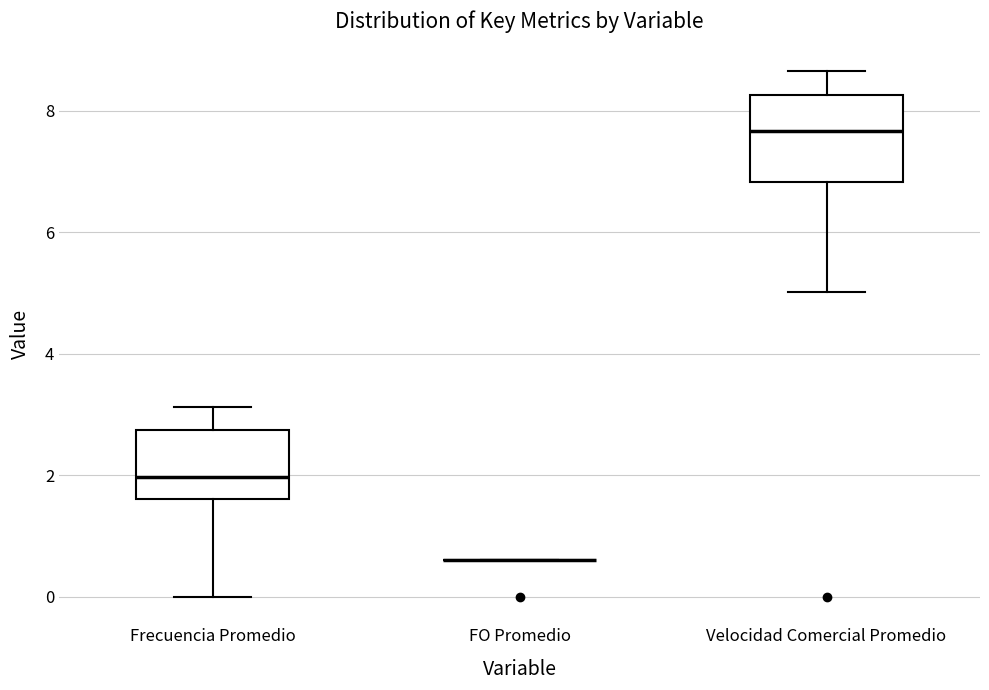

Reading left to right, transcribe this box plot: for each box, give where its median line is, the range the box spans, and where its two whiskers end, as read against the y-axis. The values are not printed on the chart, so give them approximately, as read against the axis.

Frecuencia Promedio: median 2.0, box 1.6 to 2.8, whiskers 0.0 to 3.2
FO Promedio: box collapsed to a line at 0.6, whiskers 0.6 to 0.6
Velocidad Comercial Promedio: median 7.6, box 6.8 to 8.2, whiskers 5.0 to 8.6